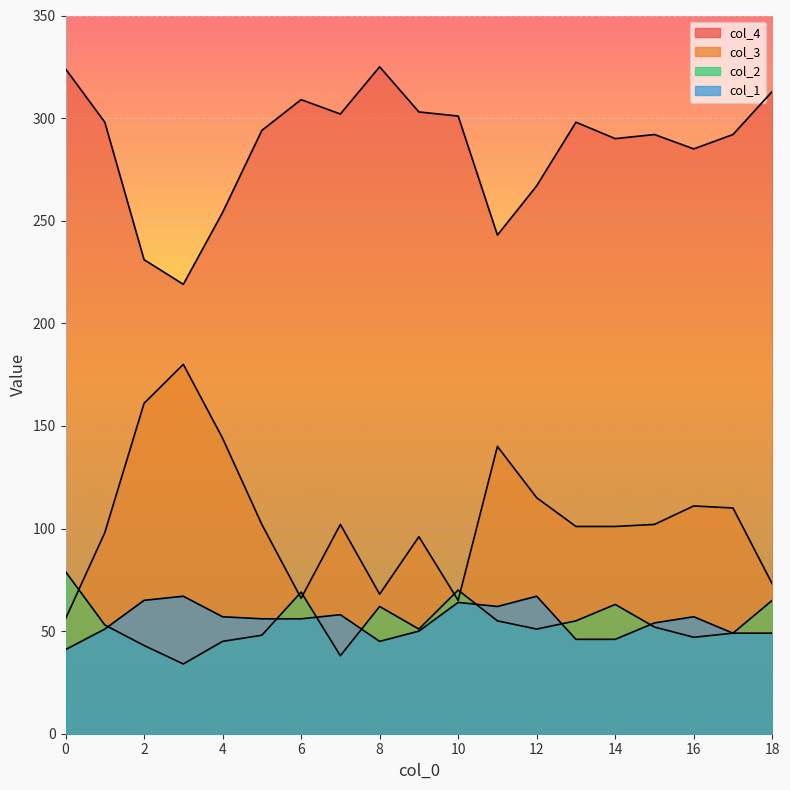

At which label does col_1 reach its peak?

3